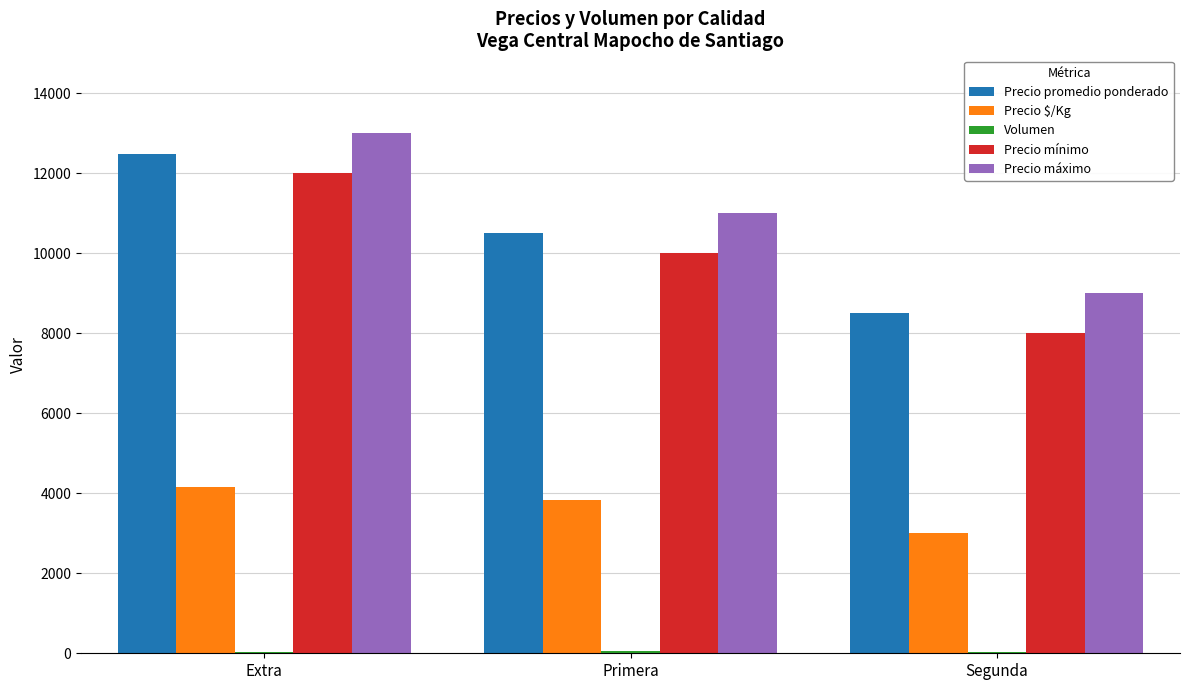

True or false: Precio promedio ponderado has a value of 12480 at Extra.

True